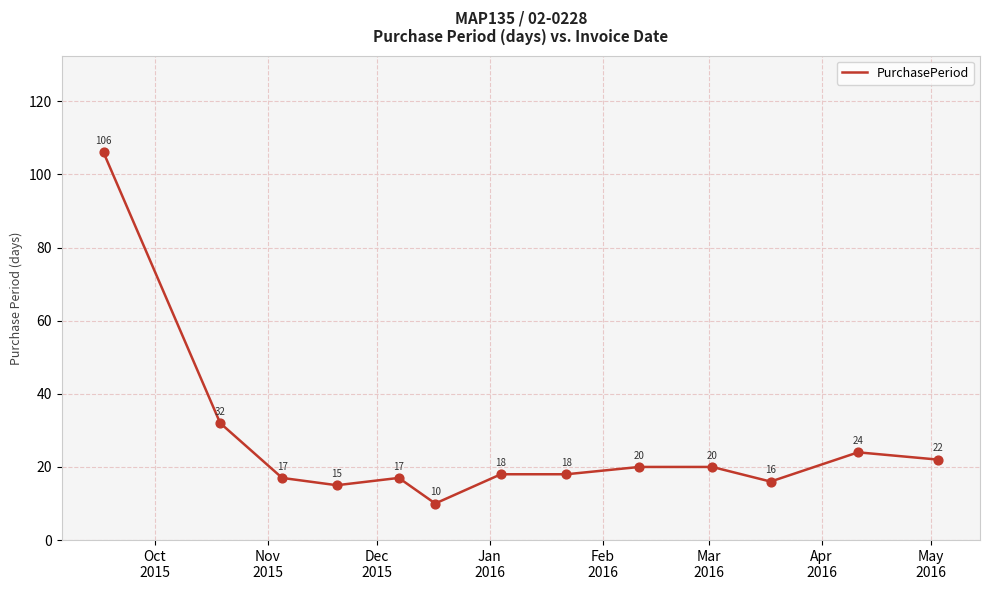

What is the difference between the maximum and minimum values?

96